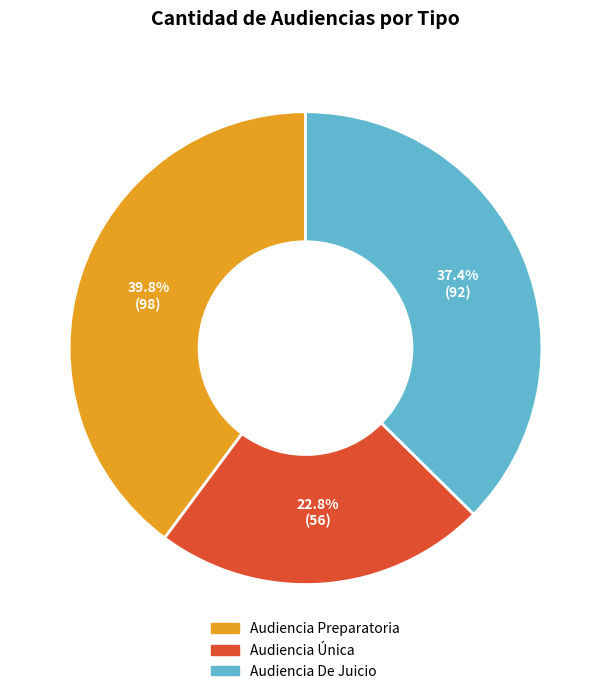

Count the number of slices in the pie.

3